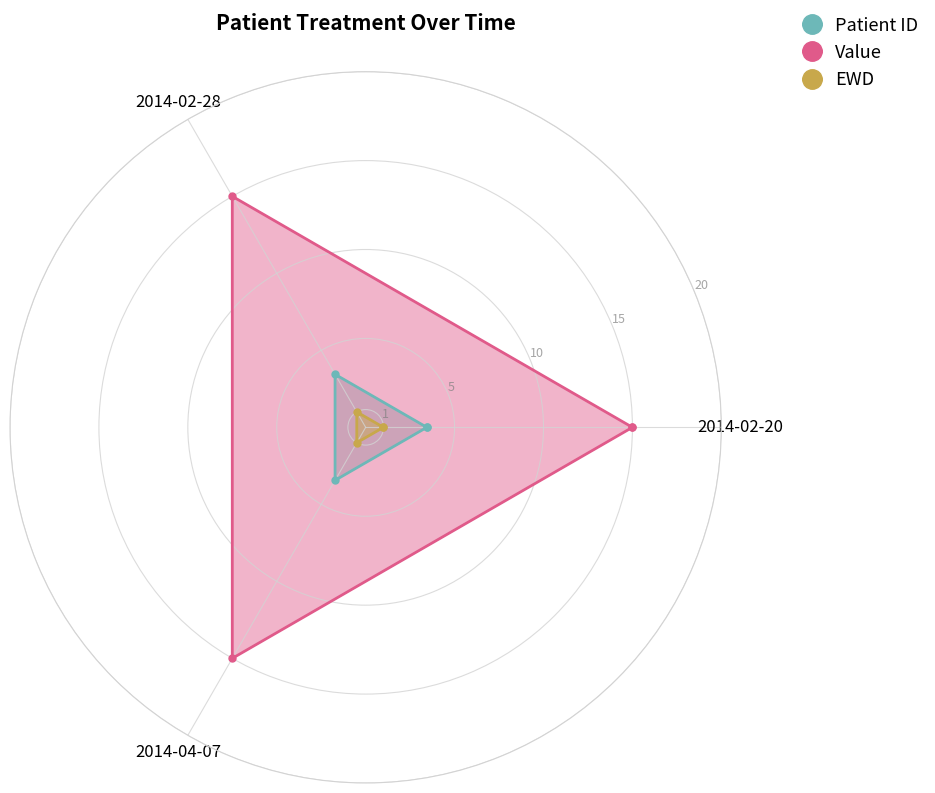

What is the spread (max minus min) of values at 2014-02-20?

14.0